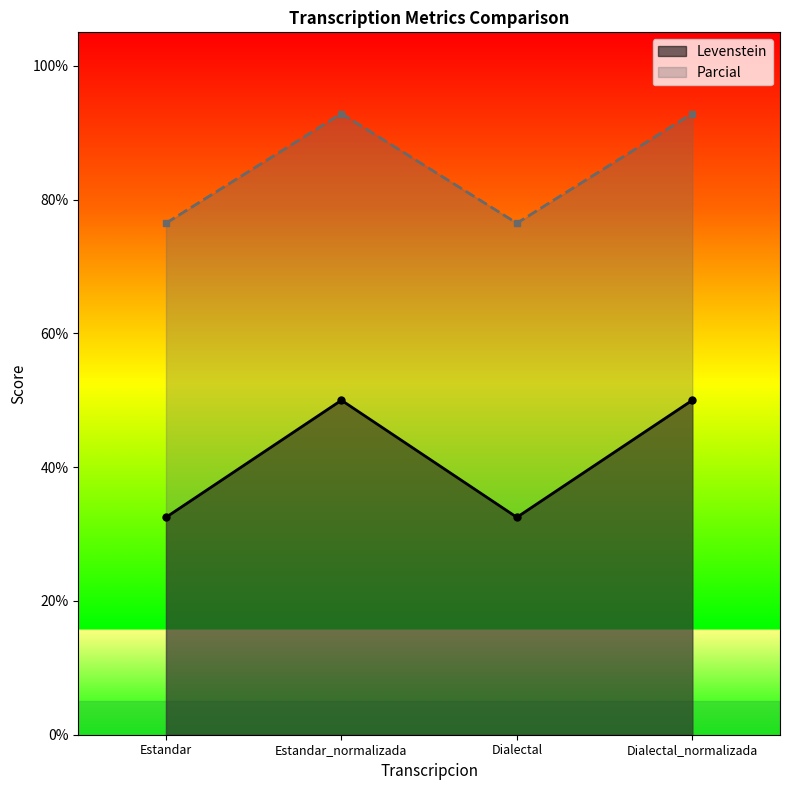

How many values in the Parcial series exceed 92?

2